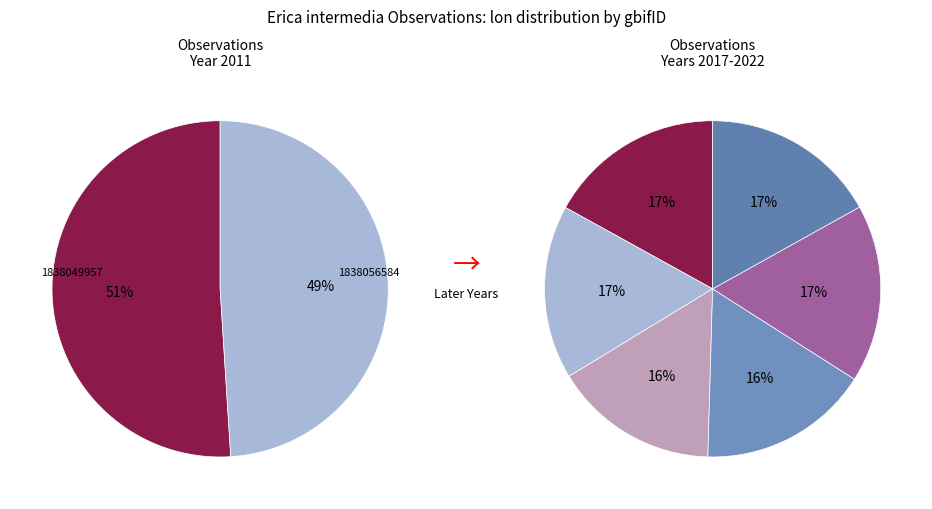

To the nearest percent, what is the difference between the largest and smallest slice percentages?

1%